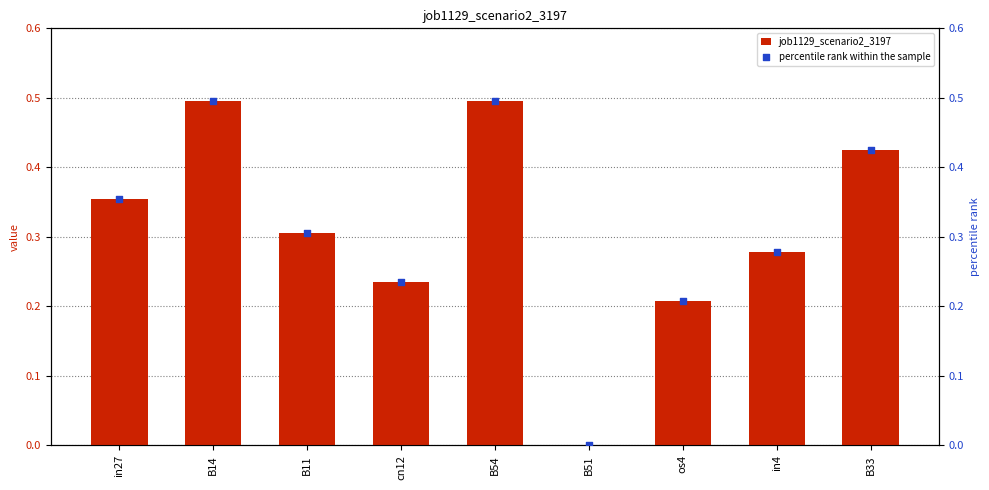

Is the value of percentile rank within the sample at B54 greater than the value of job1129_scenario2_3197 at in27?

Yes